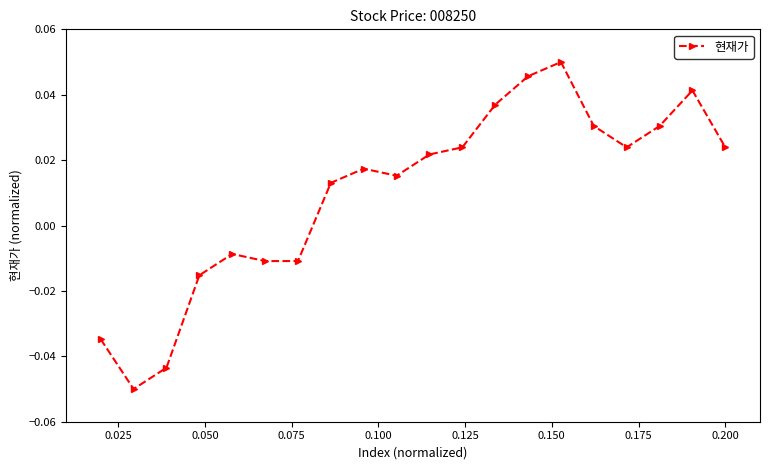

Is this an area chart (filled region under the line)?

No